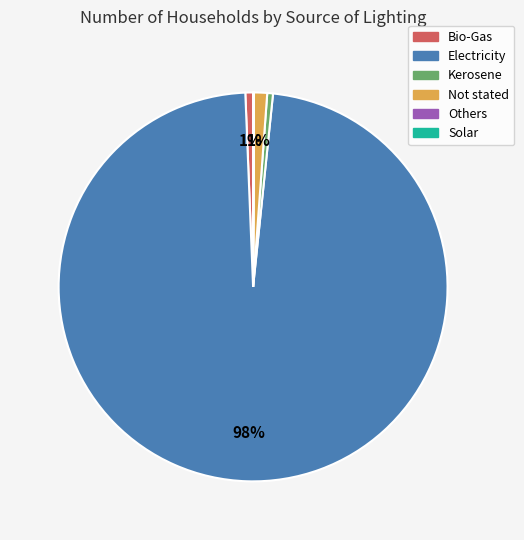

To the nearest percent, what is the combined percentage of Not stated and Electricity?

99%